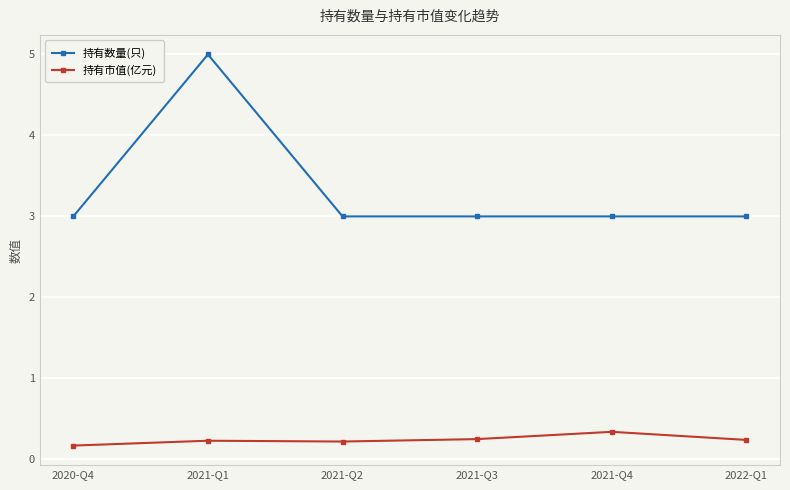

Is it true that 持有市值(亿元) equals 0.2 at 2021-Q3?

True